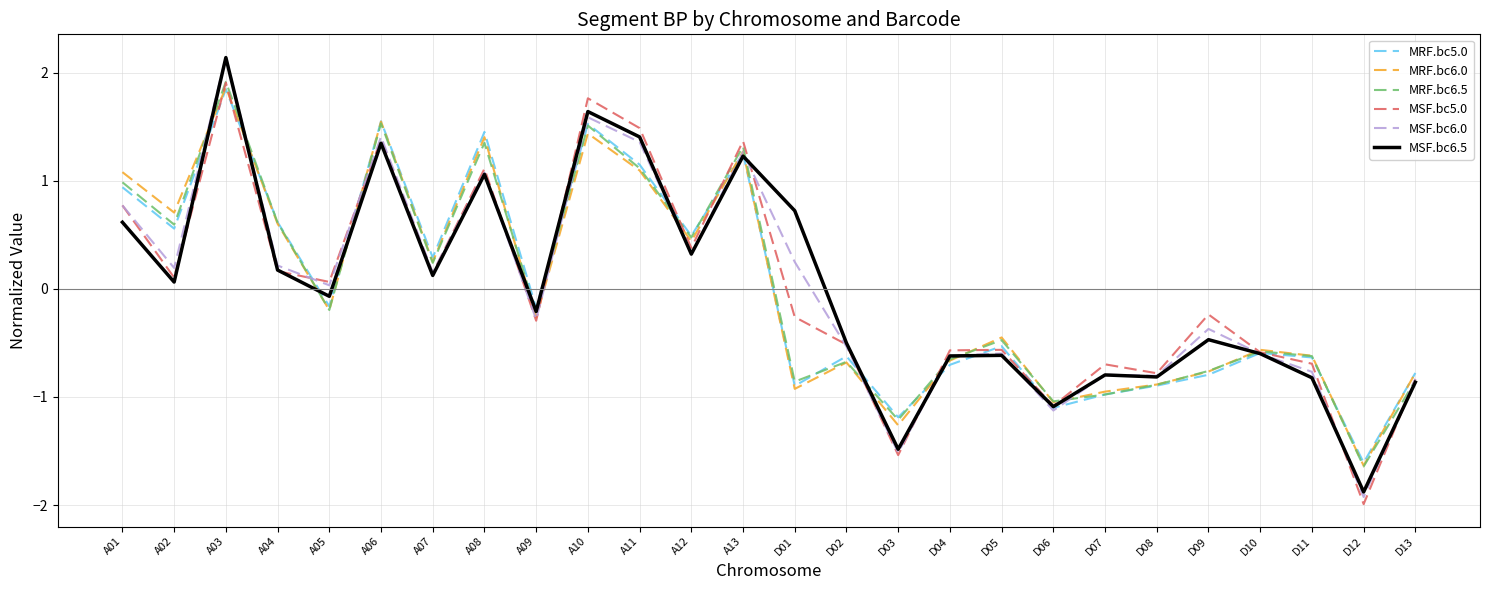

Which label corresponds to the largest value in the chart?

A03